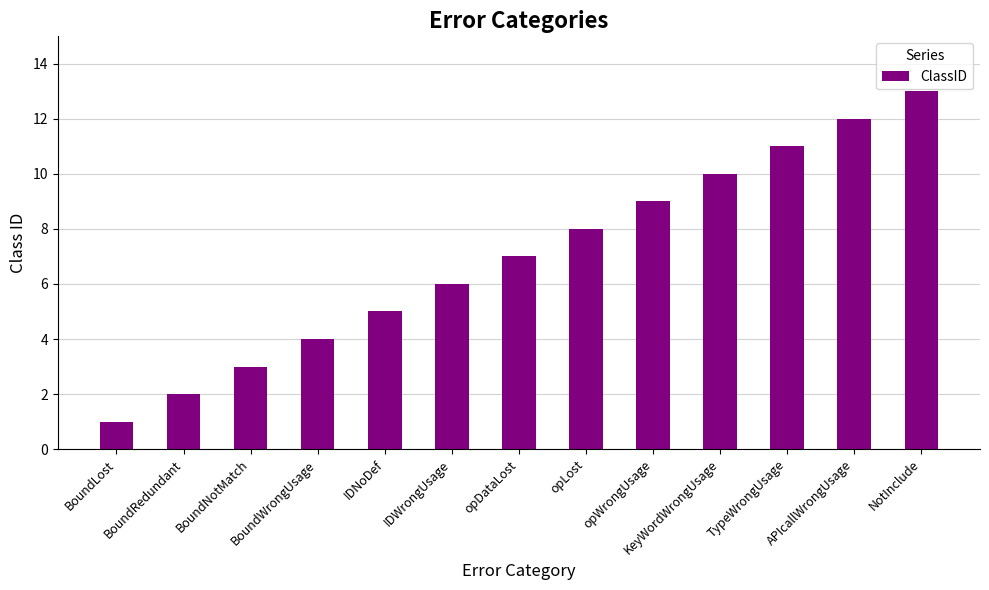

Between BoundLost and KeyWordWrongUsage, which is larger?

KeyWordWrongUsage